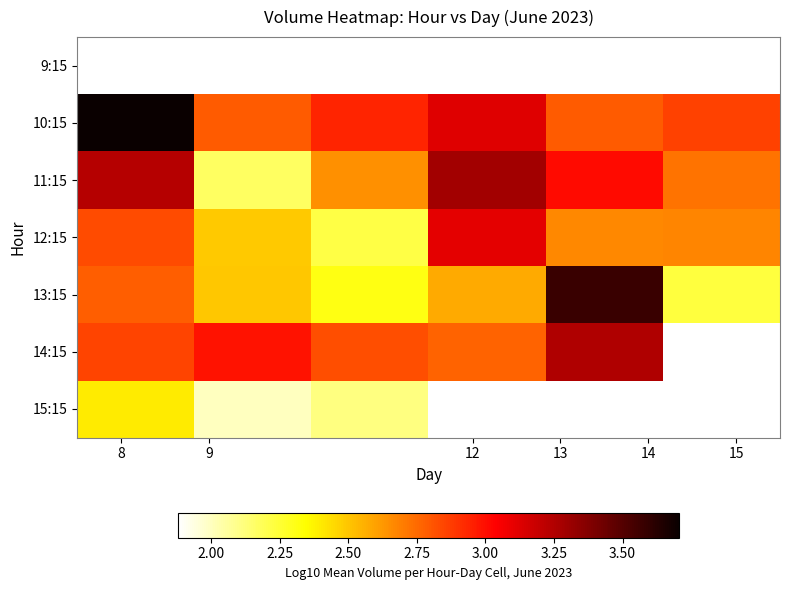

What is the minimum value shown in the chart?

1.9